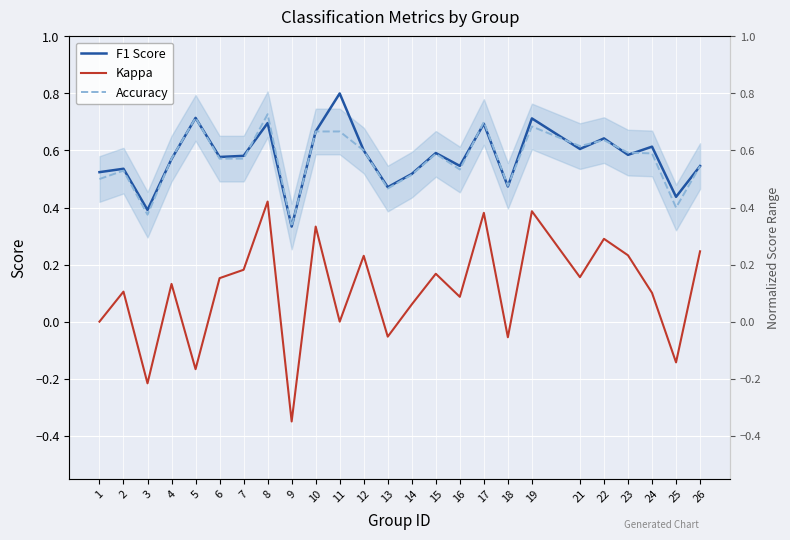

How many lines are shown in the chart?

3